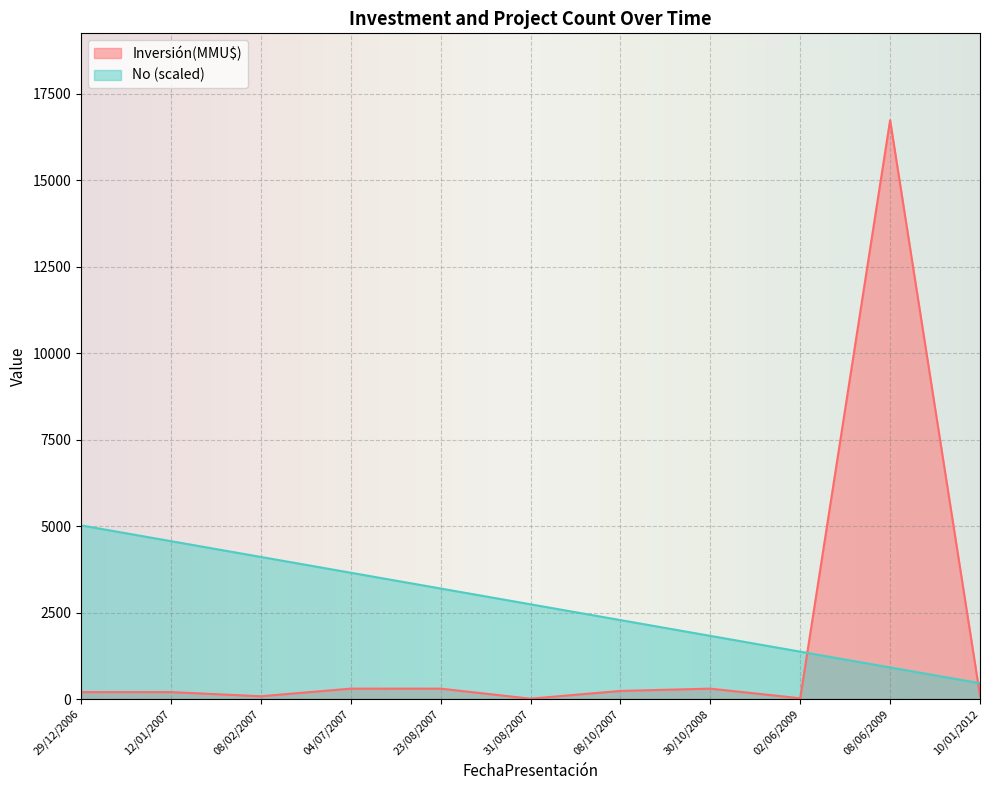

What is the difference between the maximum and minimum values in the No (scaled) series?

4564.4